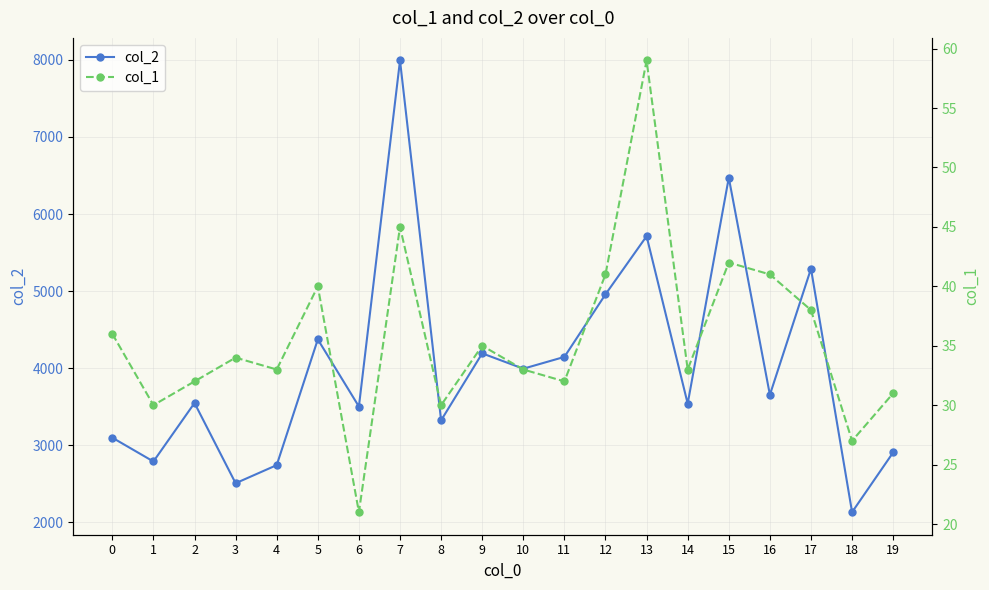

True or false: col_2 and col_1 cross at least once.

False